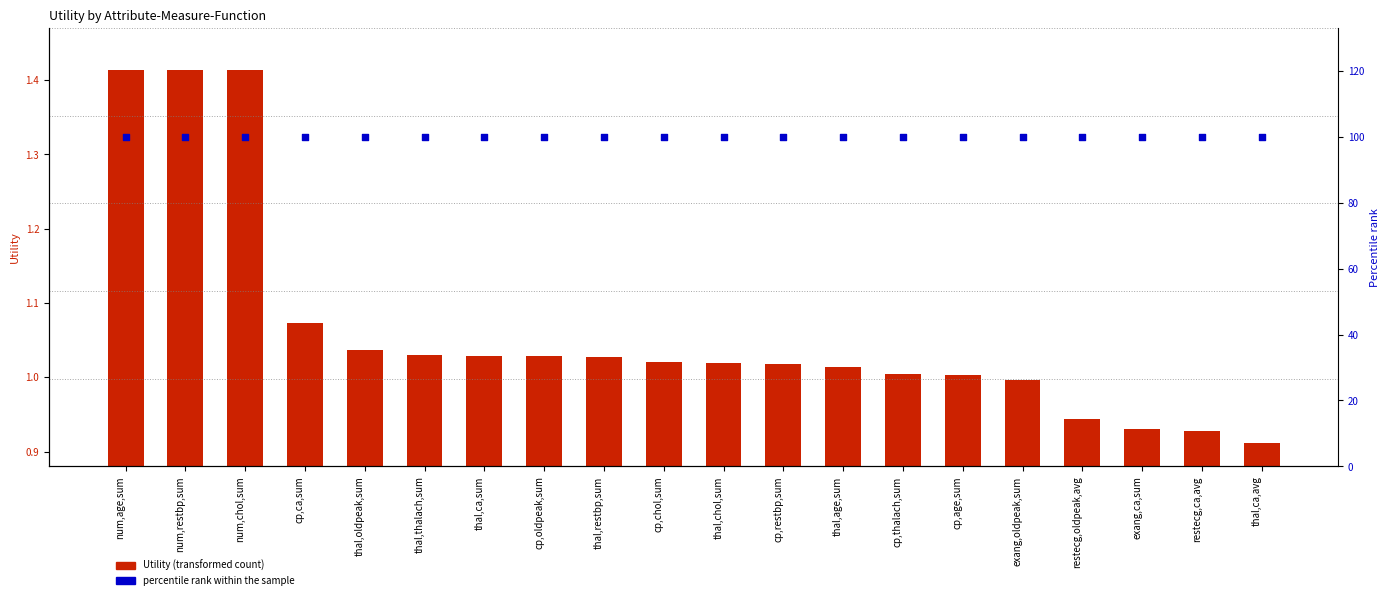

Which series has the widest spread of Y values?

Utility (transformed count)